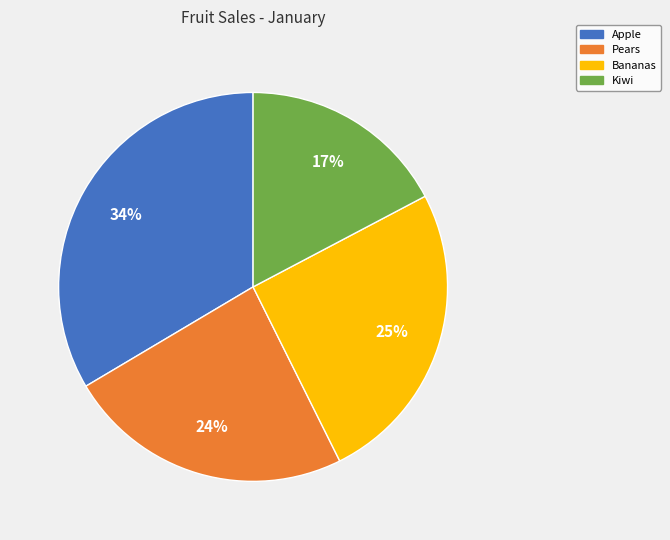

Which slice is the largest?

Apple